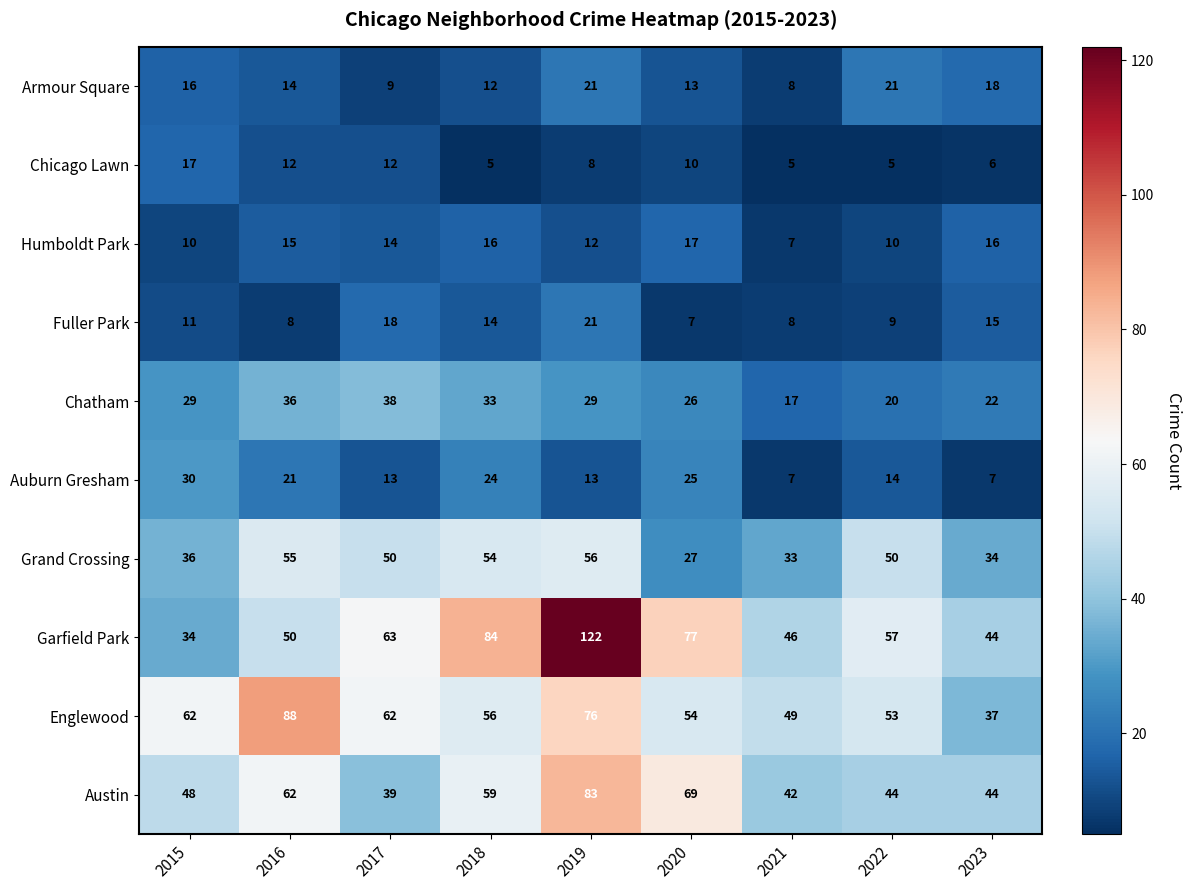

Read the Austin value at 2015, to the nearest 10.

50